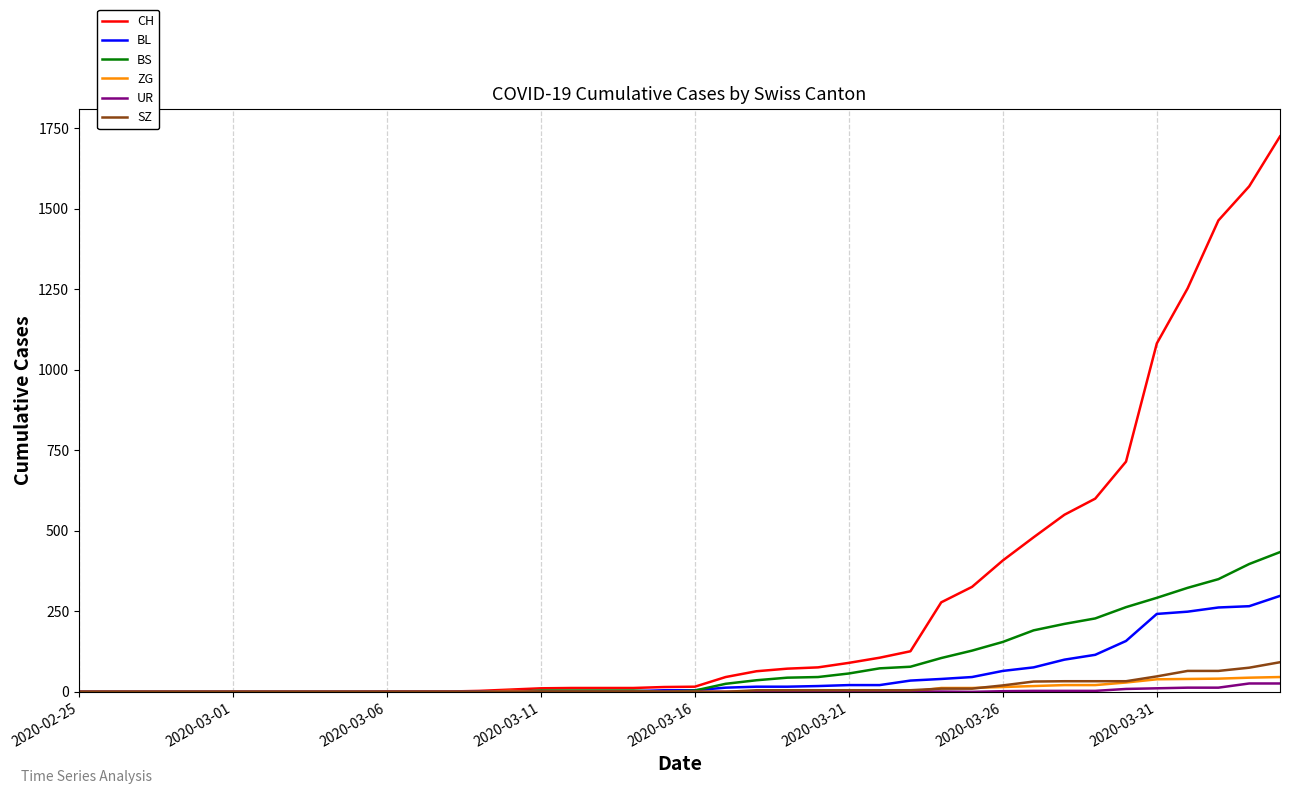

What is the maximum value for CH?

1725